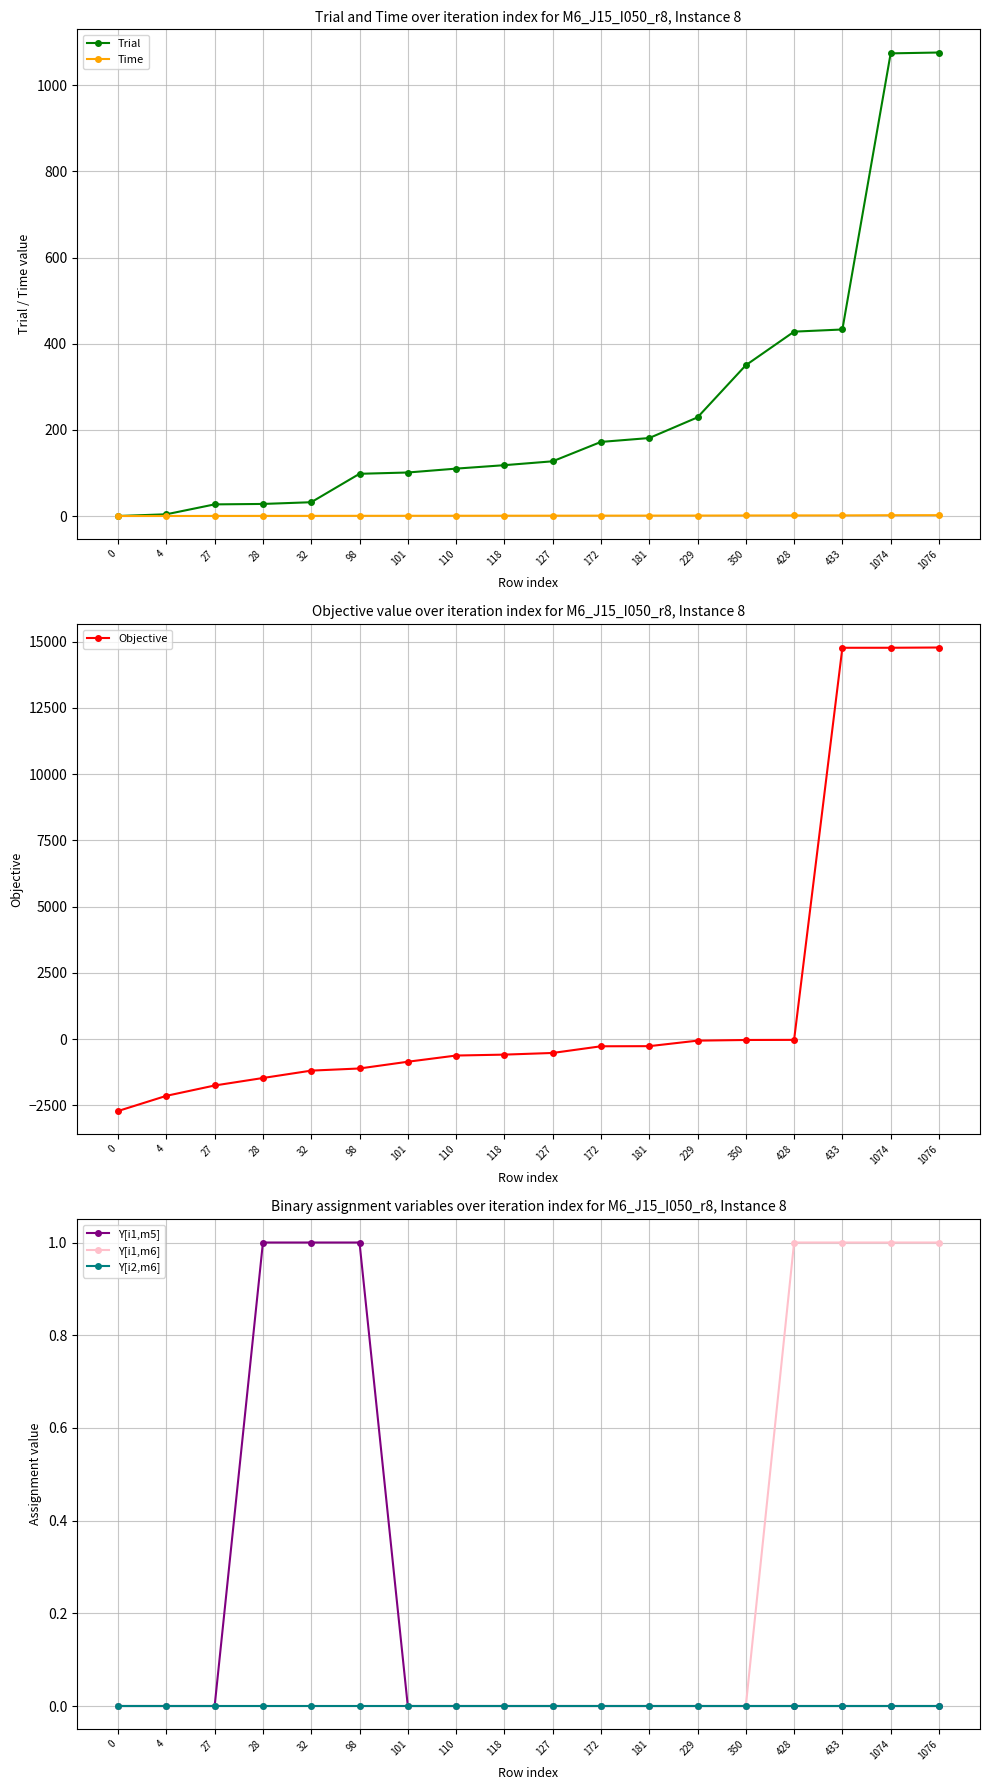

True or false: Time and Y[i1,m6] cross at least once.

False